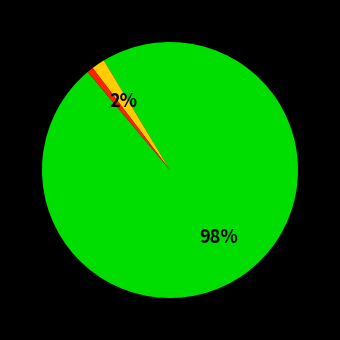

To the nearest percent, what is the average slice percentage?

33%